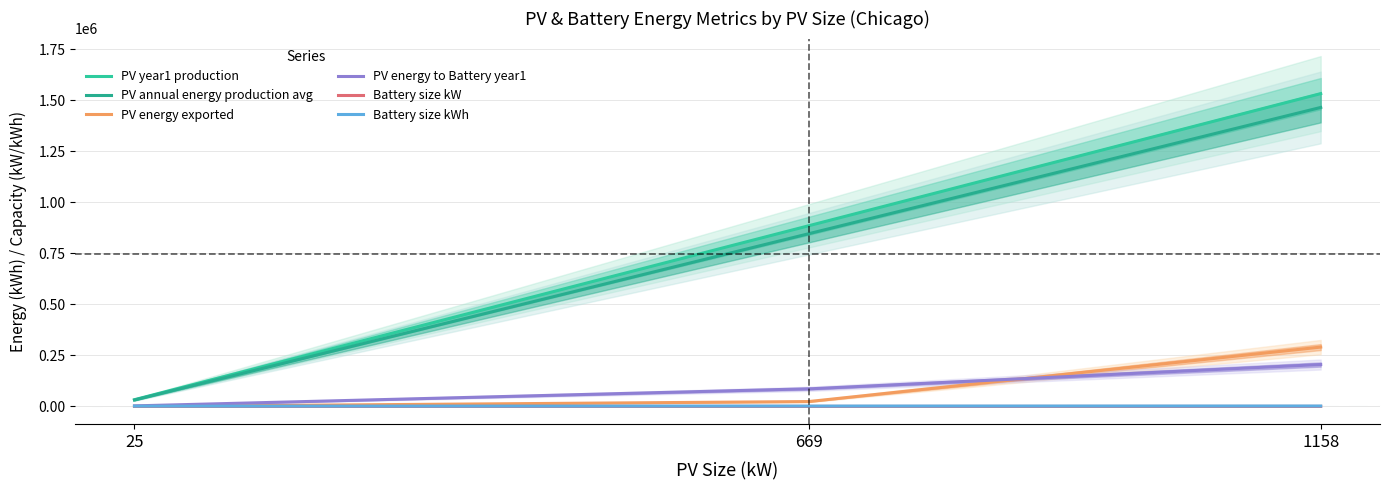

Reading left to right, what are all the values shown in this chart?

PV_year1_production: 33093.0	884944.0	1532530.0
PV_annual_energy_production_avg: 31631.0	845846.0	1464821.0
PV_energy_exported: 0.0	23913.0	290830.0
PV_energy_to_Battery_year1: 2789.6	86082.8	205444.1
Battery_size_kW: 204.0	181.0	256.0
Battery_size_kWh: 1532.0	1713.0	2075.0